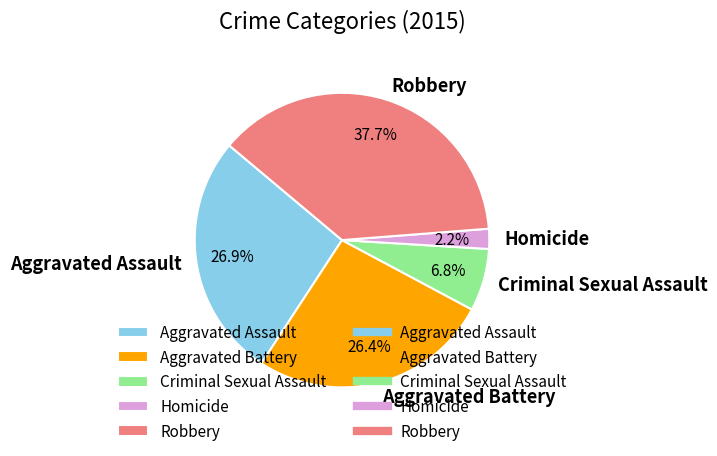

Is Aggravated Battery the majority of the pie?

No